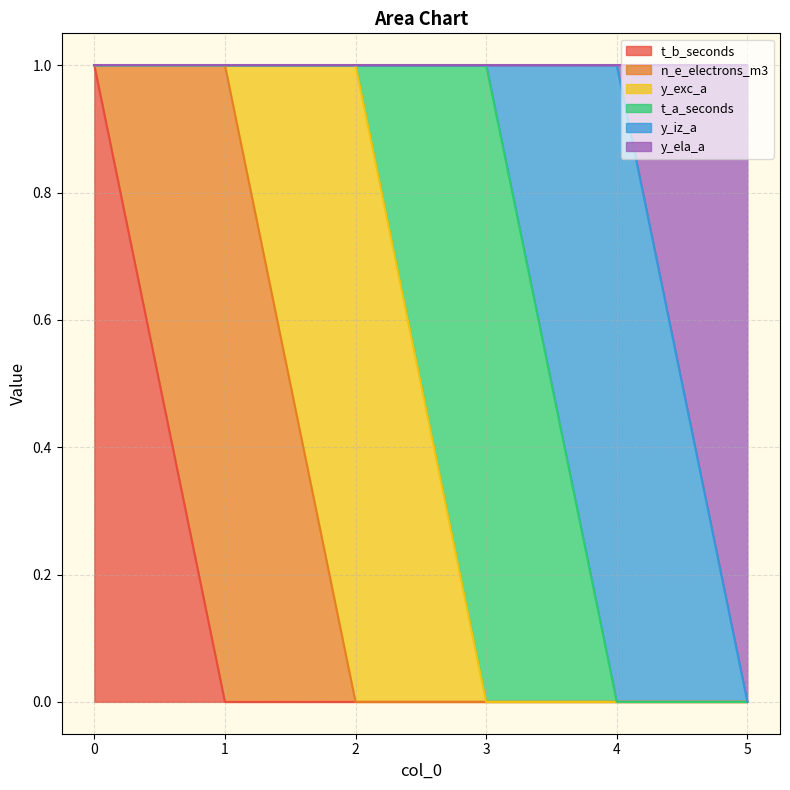

True or false: y_ela_a has a value of 1 at 2.

False